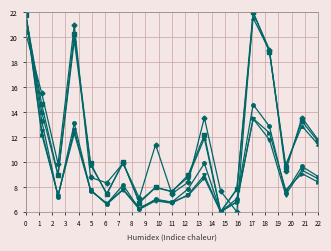

What is the maximum value shown in the chart?

22.0